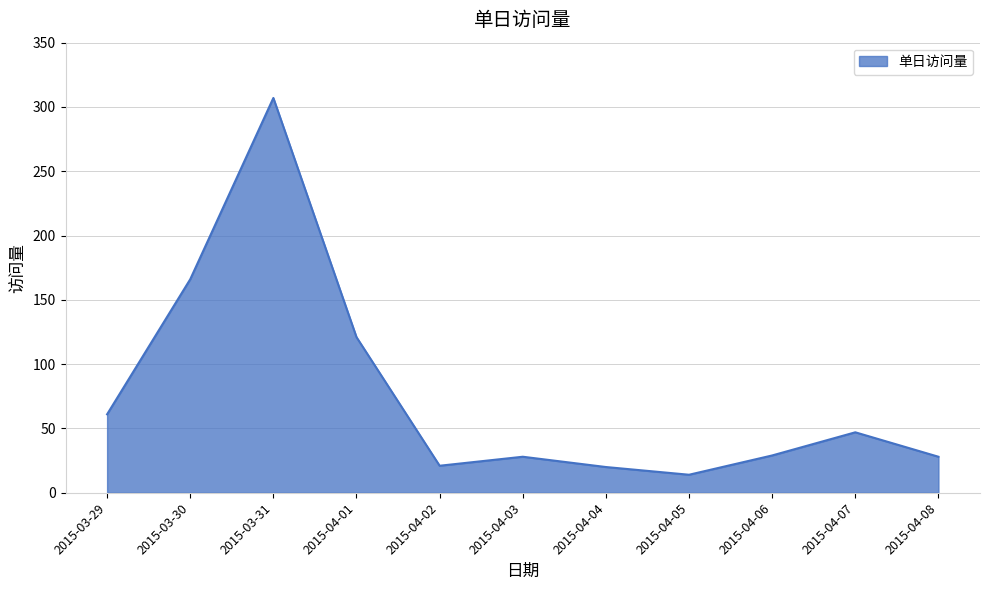

Which label corresponds to the largest value in the chart?

2015-03-31